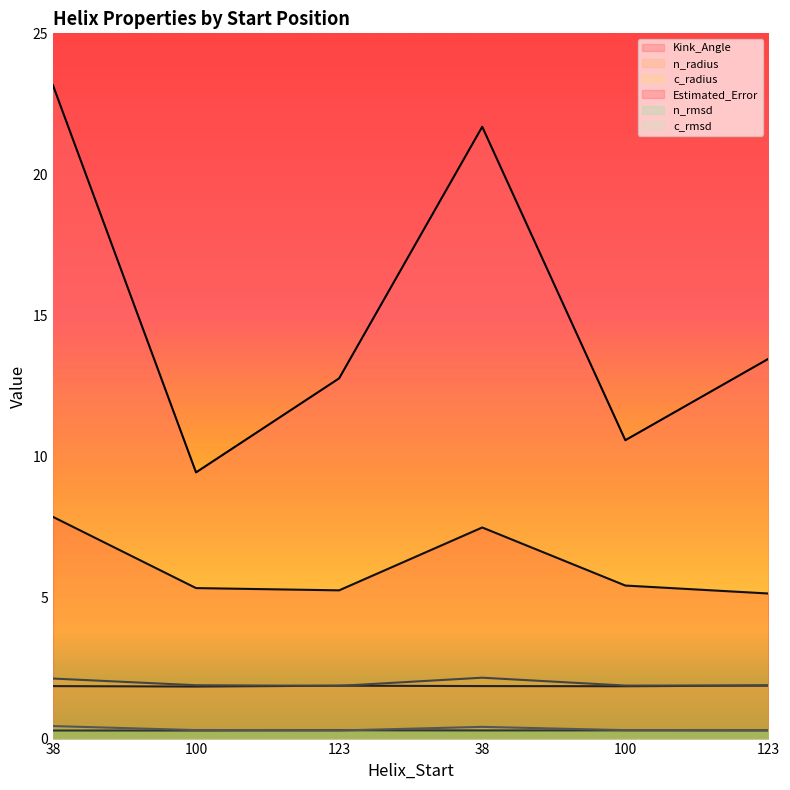

At which label does Kink_Angle reach its minimum?

100